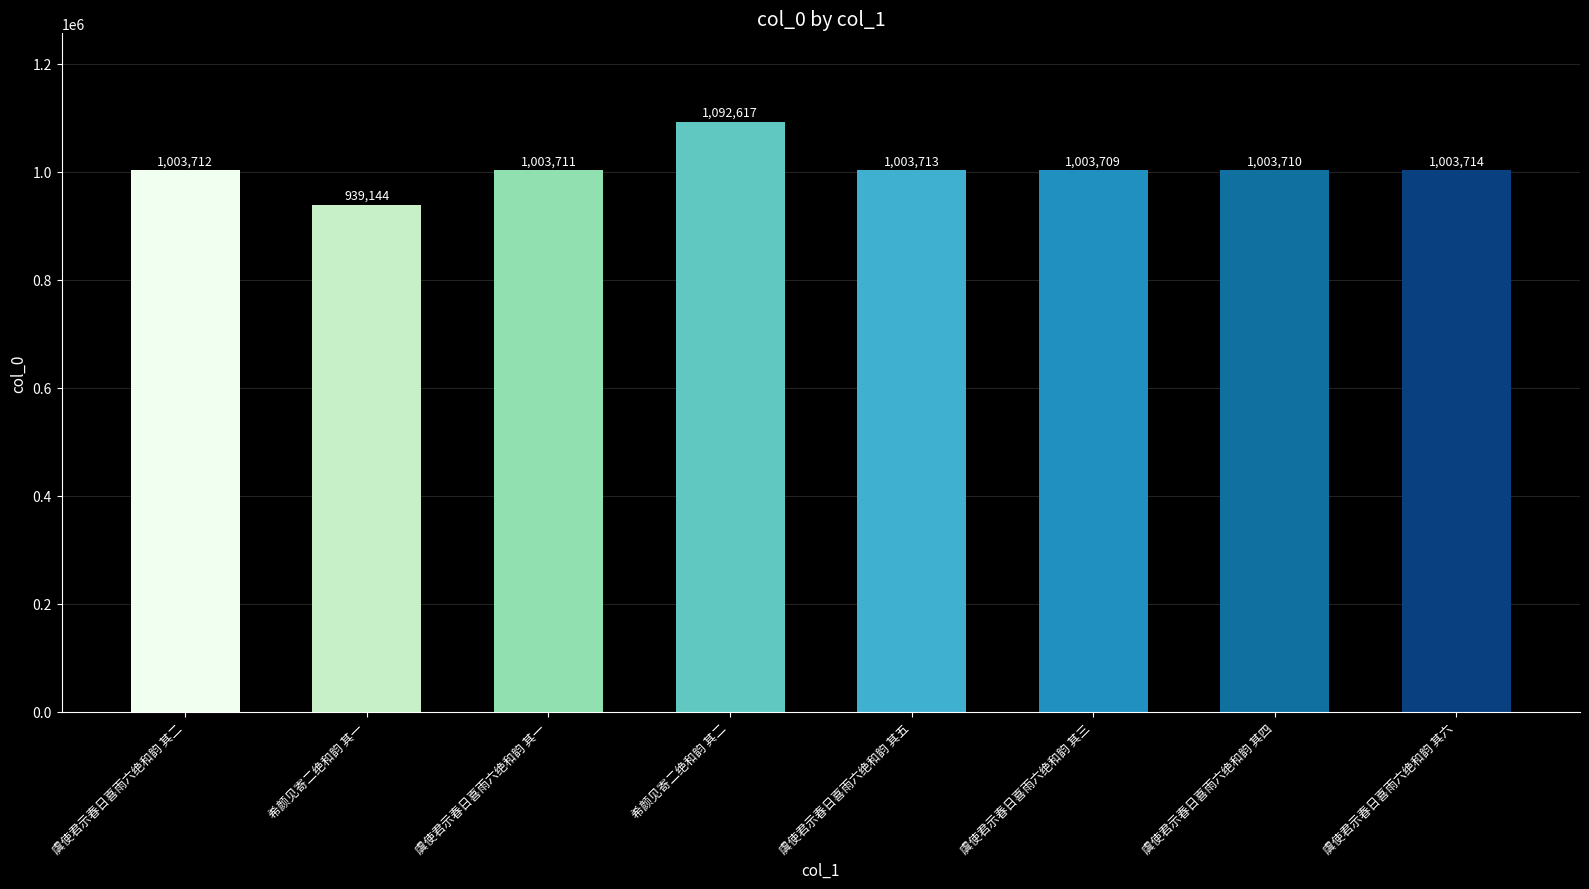

Rank the categories by value from highest to lowest.

希颜见寄二绝和韵 其二, 虞使君示春日喜雨六绝和韵 其六, 虞使君示春日喜雨六绝和韵 其五, 虞使君示春日喜雨六绝和韵 其二, 虞使君示春日喜雨六绝和韵 其一, 虞使君示春日喜雨六绝和韵 其四, 虞使君示春日喜雨六绝和韵 其三, 希颜见寄二绝和韵 其一